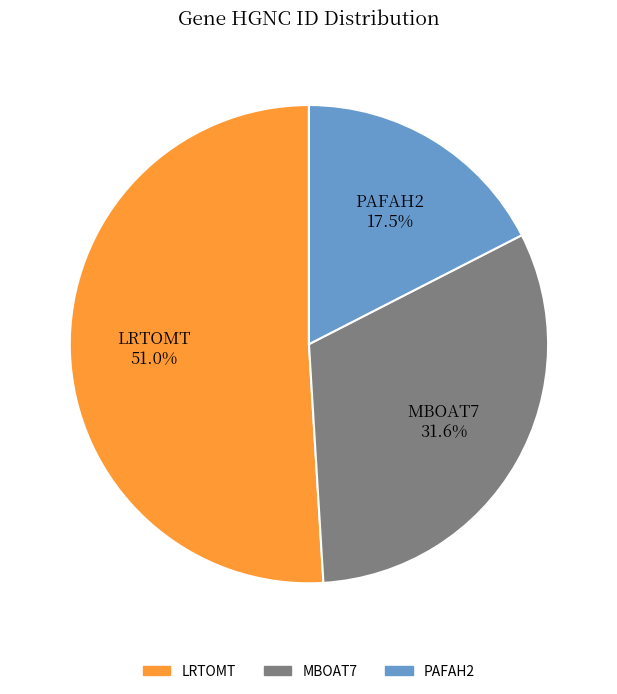

Does any single category account for the majority?

Yes